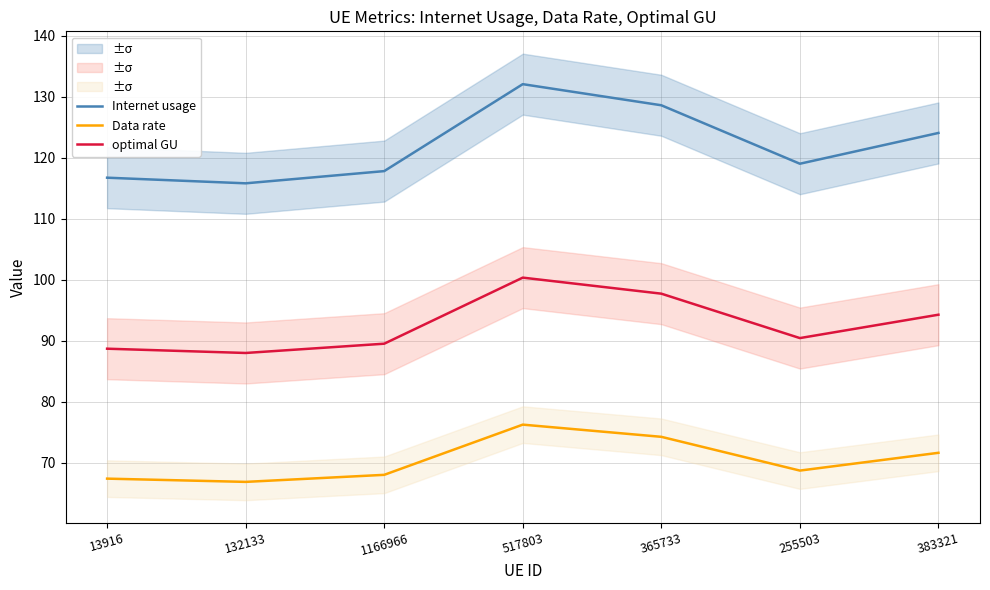

True or false: Internet usage and optimal GU cross at least once.

False